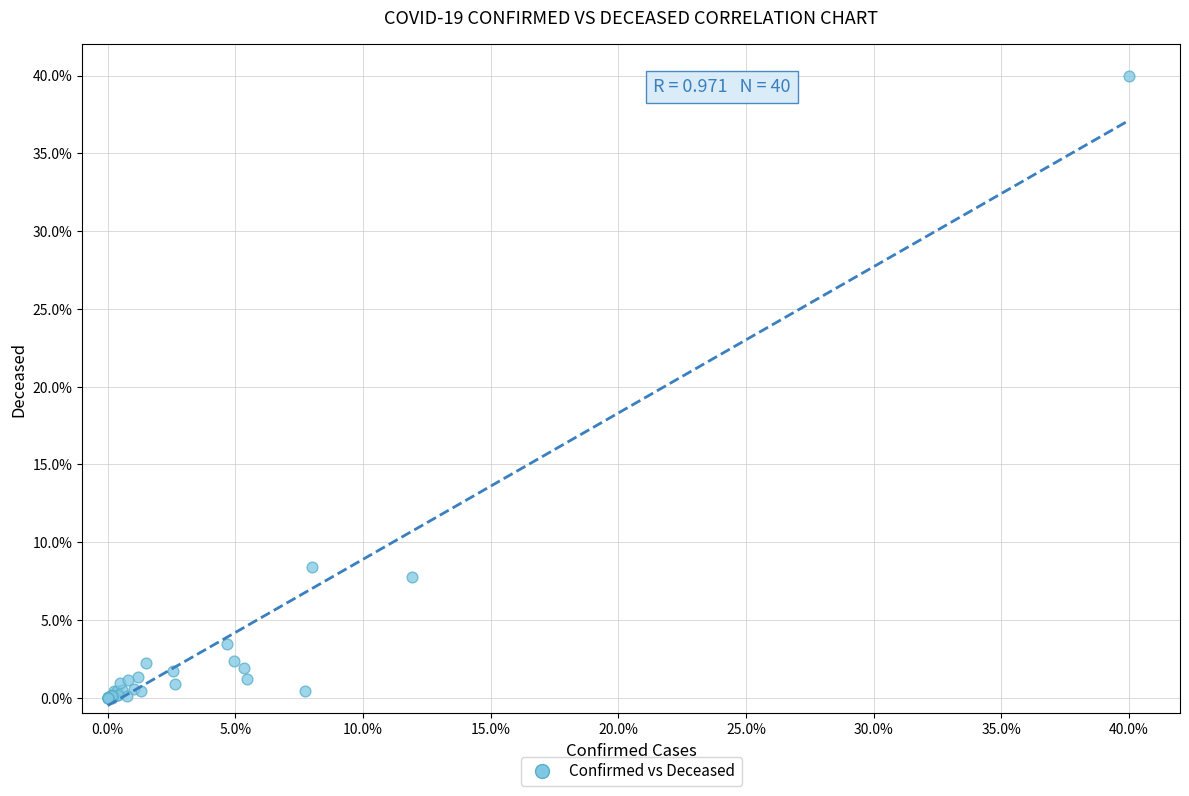

What Y value in the scatter plot is closest to 20?

8.4